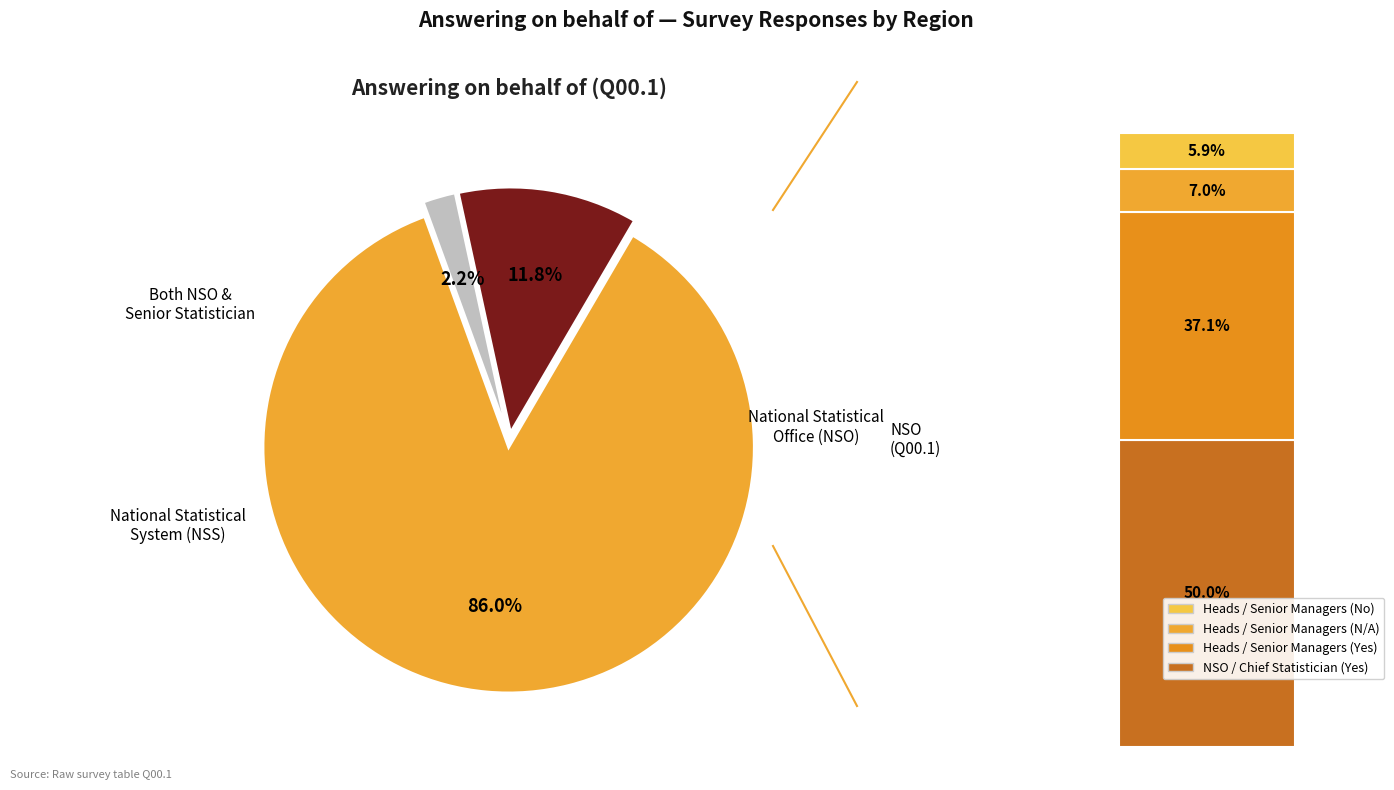

Is there a majority slice in this chart?

Yes